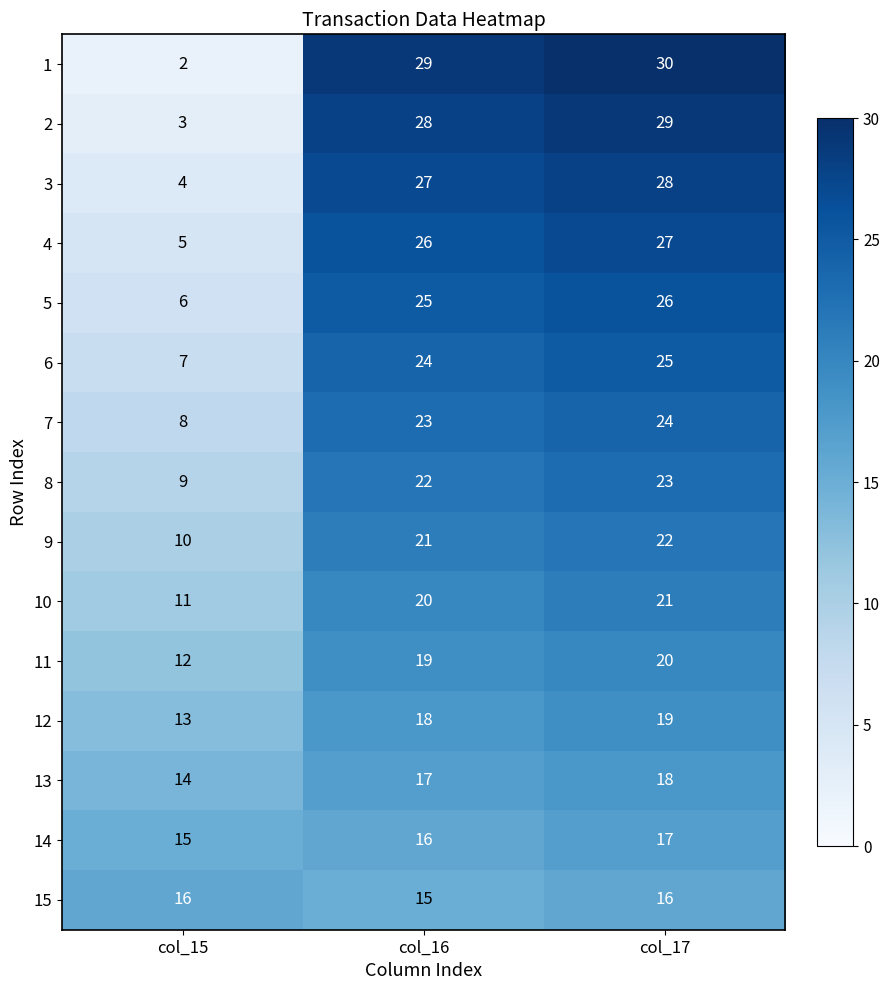

Where is 7 nearest to the value 16?

col_16